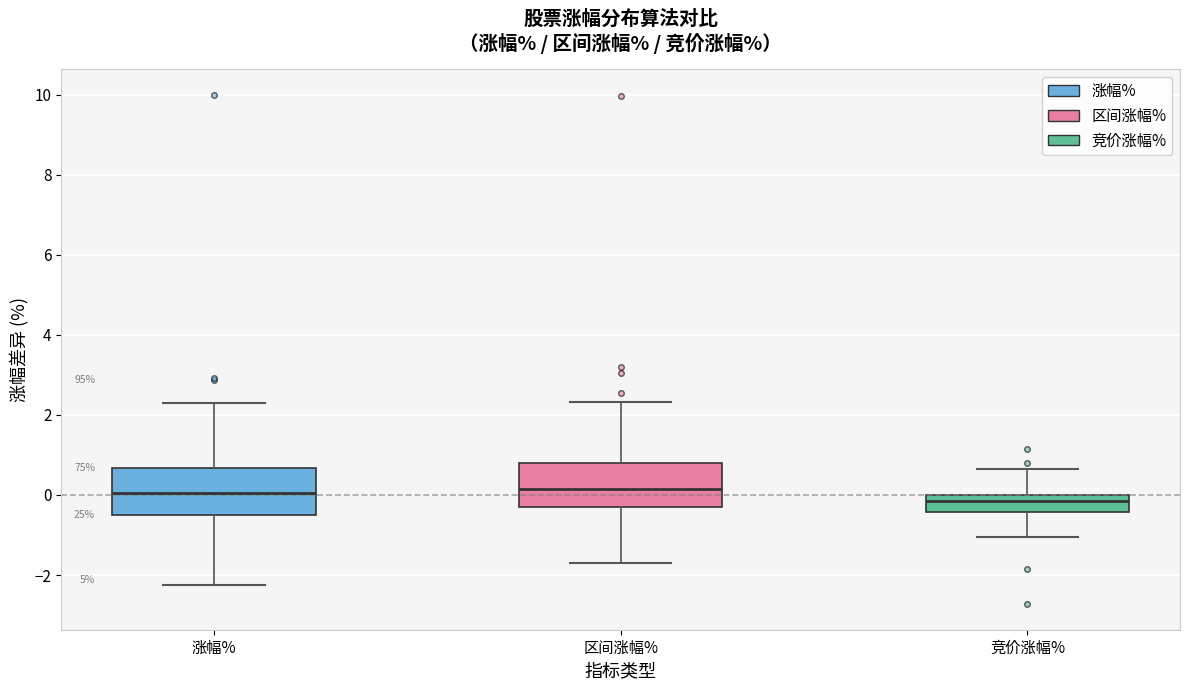

Reading left to right, read every box against the y-axis: the position of its median line, the range the box covers, and the ends of its whiskers. The values are not printed on the chart, so give them approximately, as read against the axis.

涨幅%: median 0.0, box -0.6 to 0.6, whiskers -2.2 to 2.2
区间涨幅%: median 0.2, box -0.2 to 0.8, whiskers -1.8 to 2.4
竞价涨幅%: median -0.2, box -0.4 to 0.0, whiskers -1.0 to 0.6